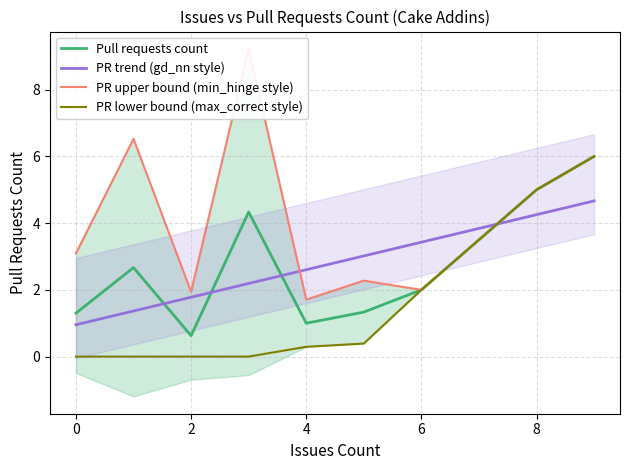

At which label does Pull requests count reach its minimum?

2